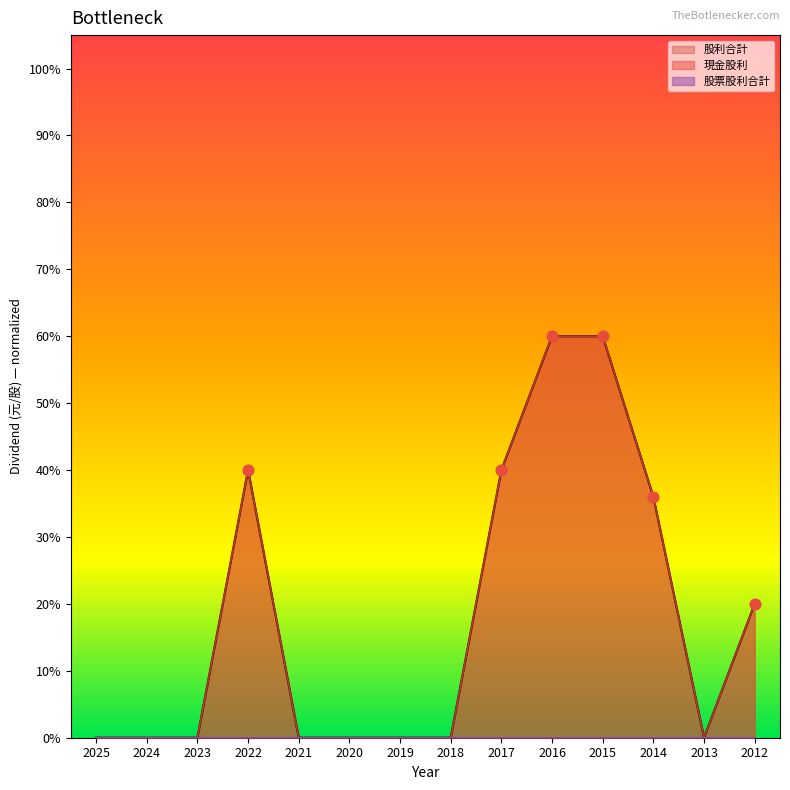

Is the value of 股利合計 at 2023 greater than the value of 現金股利 at 2022?

No